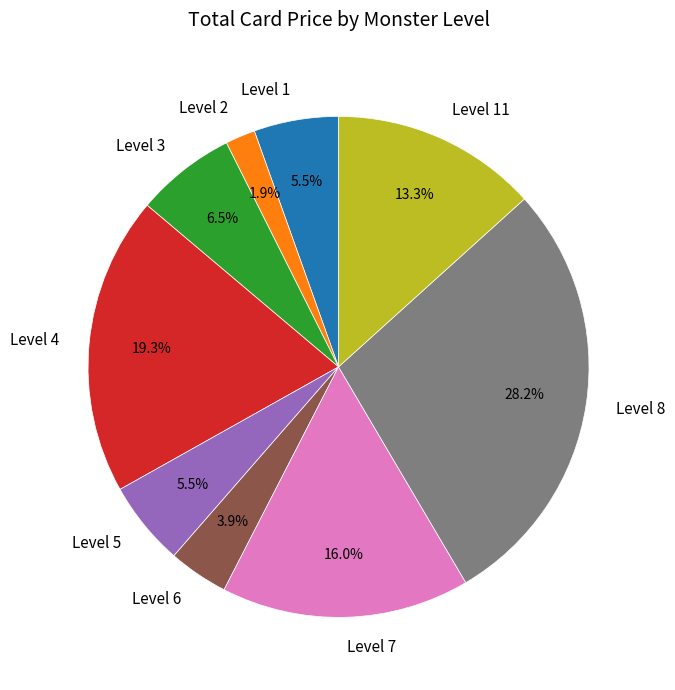

To the nearest percent, what is the average slice percentage?

11%